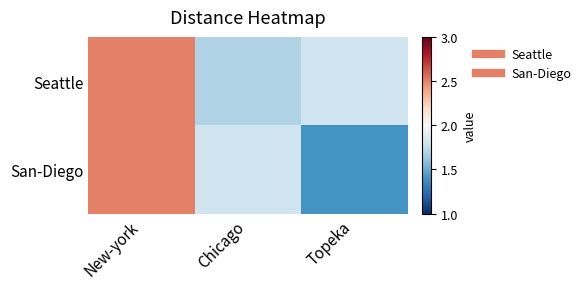

Reading left to right, what are all the values shown in this chart?

Seattle: New-york=2.5	Chicago=1.7	Topeka=1.8
San-Diego: New-york=2.5	Chicago=1.8	Topeka=1.4